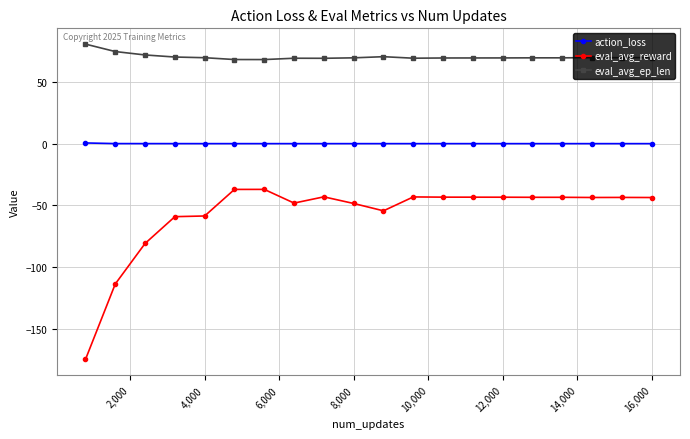

True or false: eval_avg_reward and eval_avg_ep_len intersect in this chart.

False